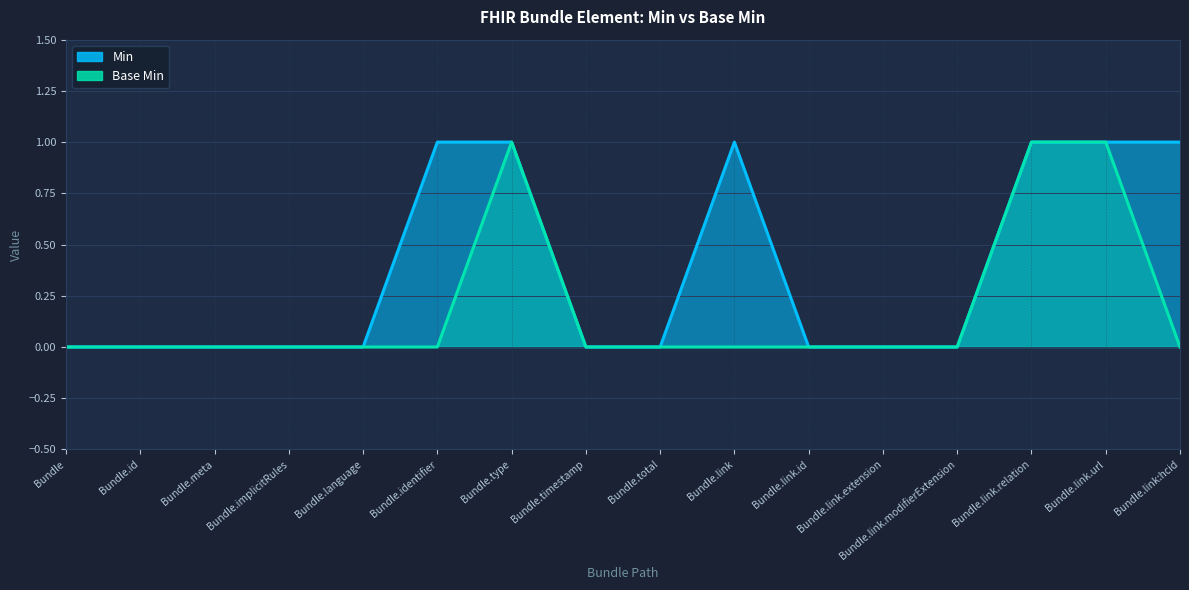

Between Bundle.total and Bundle.timestamp, which is larger?

Bundle.total